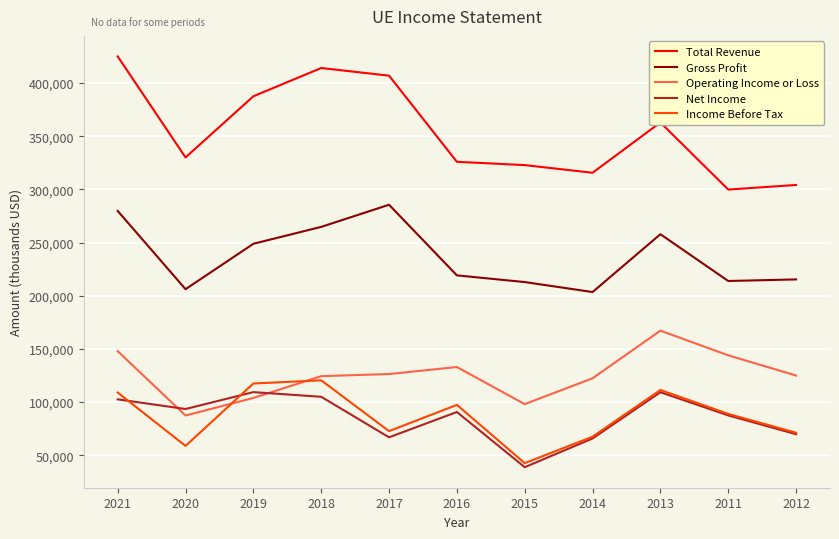

Is the value of Gross Profit at 2021 greater than the value of Total Revenue at 2018?

No